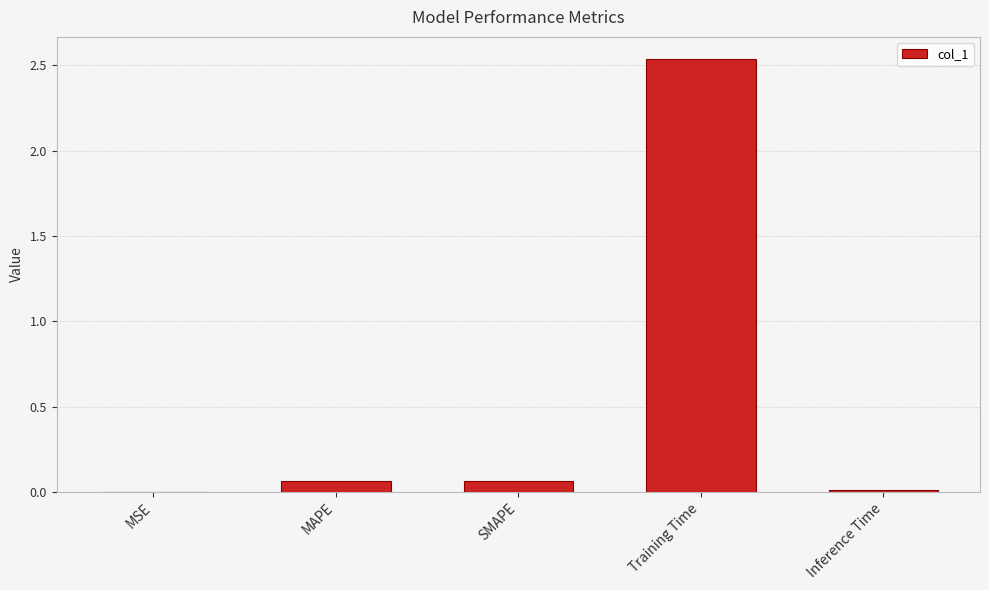

Which label corresponds to the largest value in the chart?

Training Time